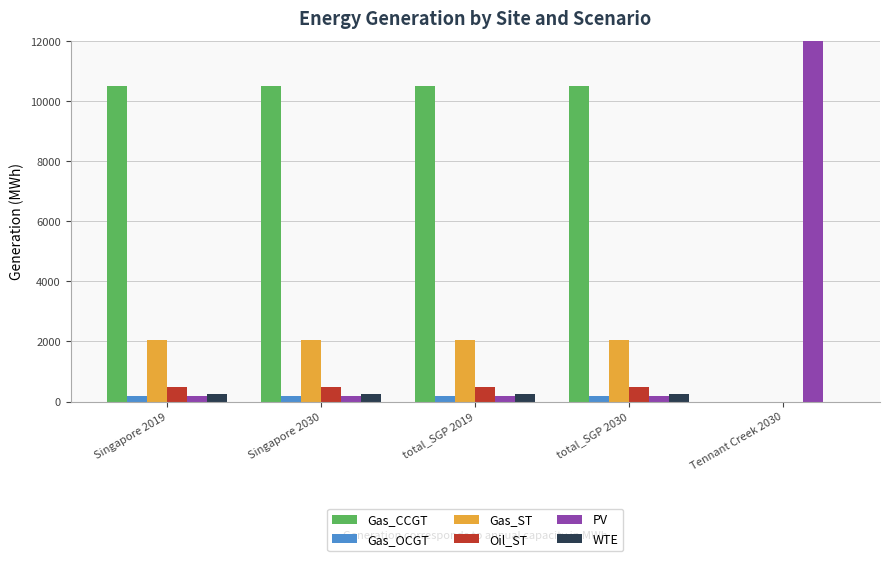

How many distinct data groups are displayed?

6